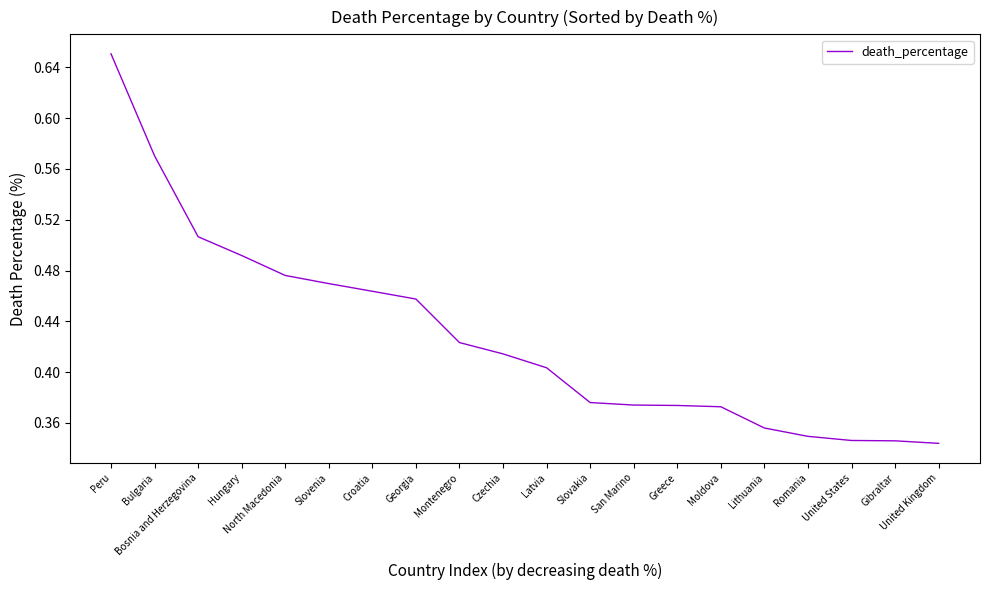

Between North Macedonia and Peru, which is larger?

Peru